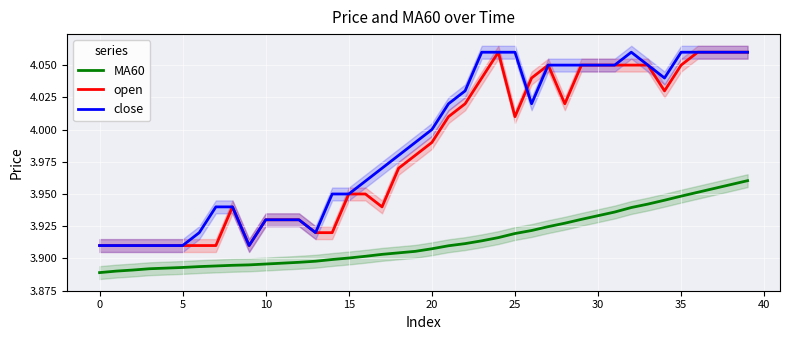

What is the label of the 24th point from the right?

16